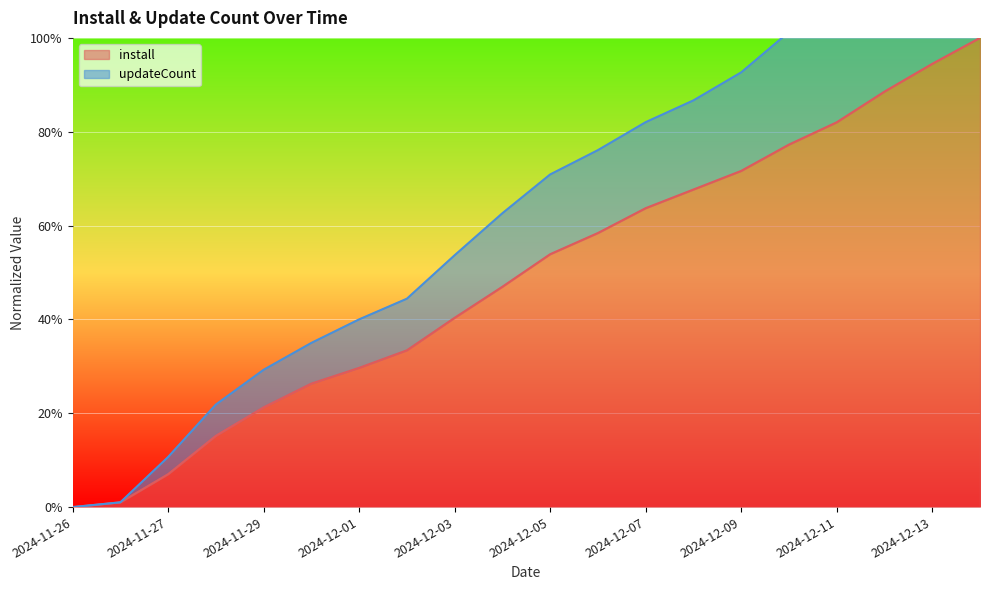

What is the sum of the updateCount values at 2024-12-11 and 2024-11-26?

1.1